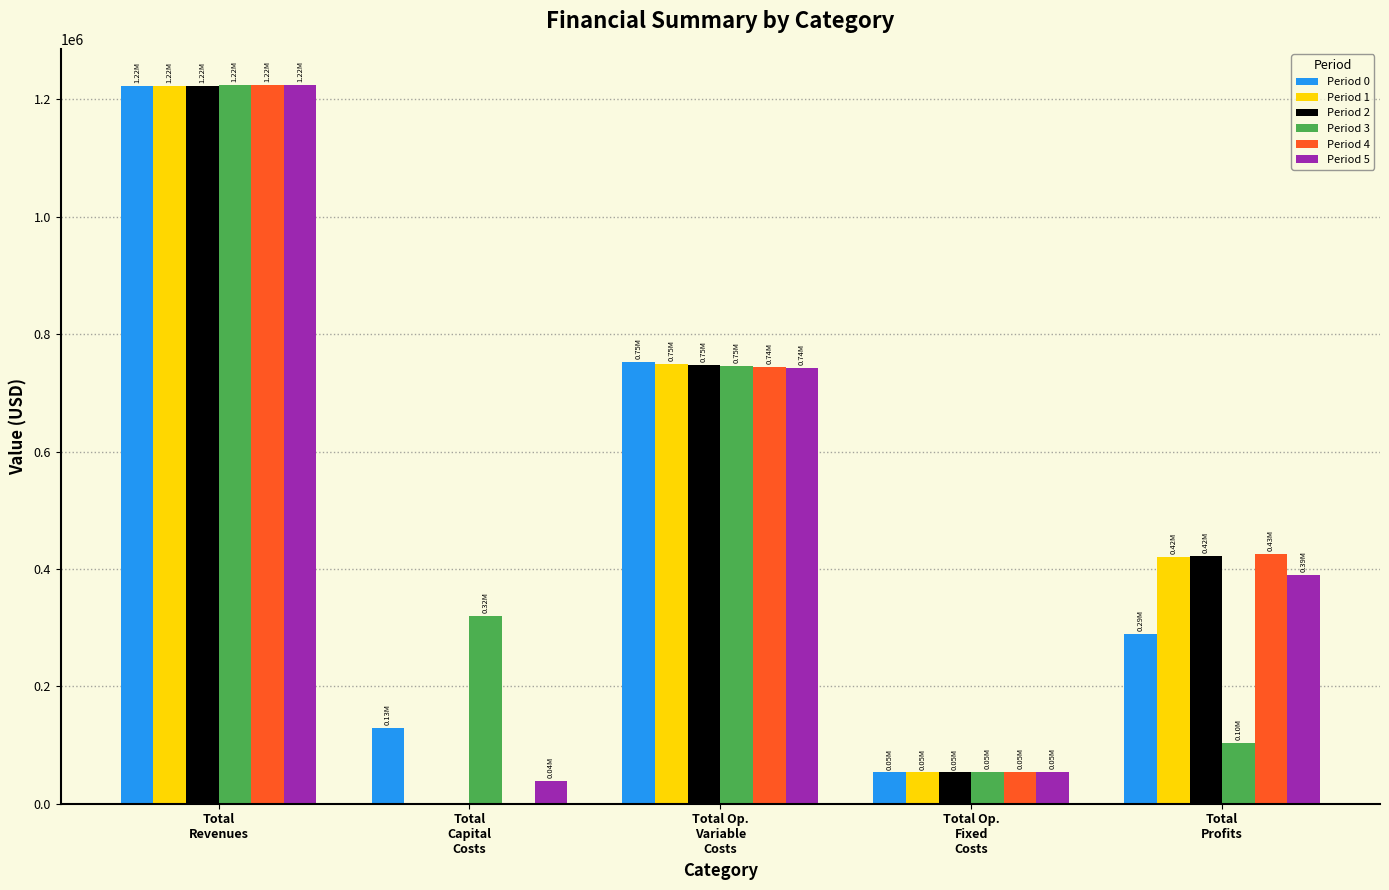

How many values in Period 1 are above zero?

4